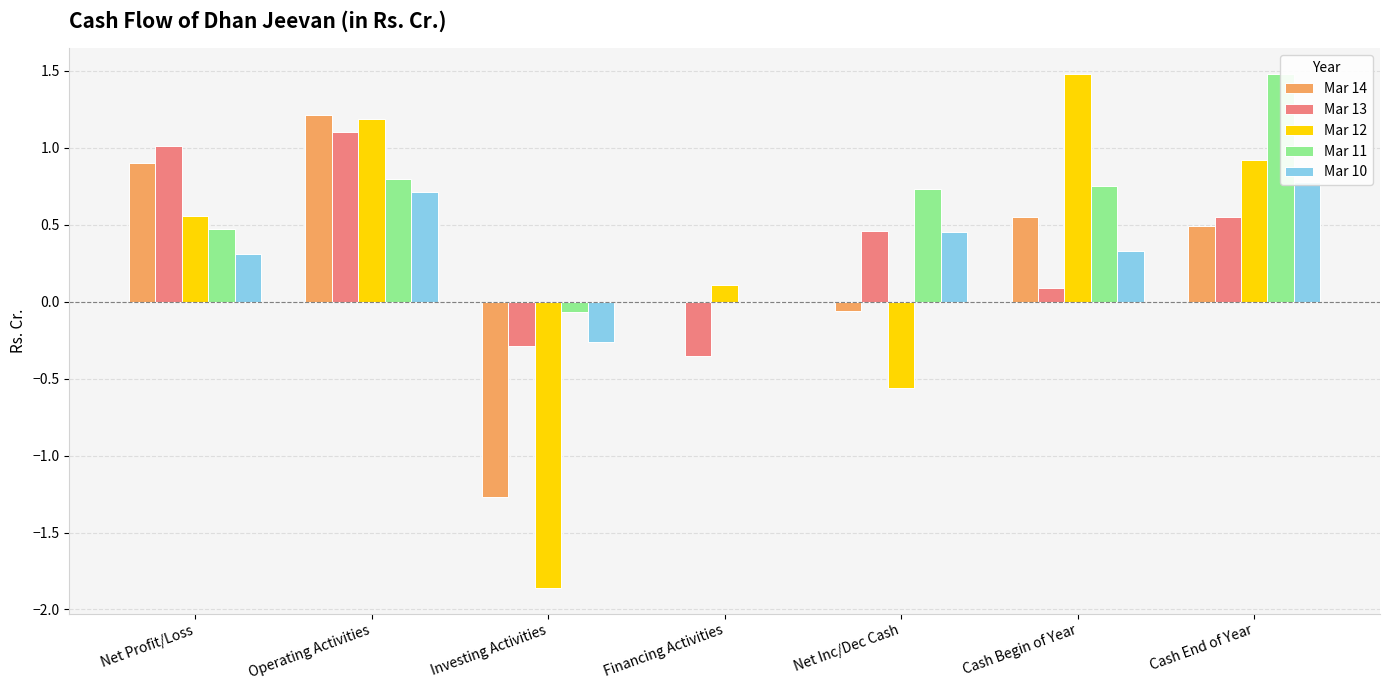

Reading left to right, extract all data points from this chart.

Mar 14: Net Profit/Loss=0.9	Operating Activities=1.2	Investing Activities=-1.3	Financing Activities=0.0	Net Inc/Dec Cash=-0.1	Cash Begin of Year=0.6	Cash End of Year=0.5
Mar 13: Net Profit/Loss=1.0	Operating Activities=1.1	Investing Activities=-0.3	Financing Activities=-0.3	Net Inc/Dec Cash=0.5	Cash Begin of Year=0.1	Cash End of Year=0.6
Mar 12: Net Profit/Loss=0.6	Operating Activities=1.2	Investing Activities=-1.9	Financing Activities=0.1	Net Inc/Dec Cash=-0.6	Cash Begin of Year=1.5	Cash End of Year=0.9
Mar 11: Net Profit/Loss=0.5	Operating Activities=0.8	Investing Activities=-0.1	Financing Activities=0.0	Net Inc/Dec Cash=0.7	Cash Begin of Year=0.8	Cash End of Year=1.5
Mar 10: Net Profit/Loss=0.3	Operating Activities=0.7	Investing Activities=-0.3	Financing Activities=0.0	Net Inc/Dec Cash=0.5	Cash Begin of Year=0.3	Cash End of Year=0.8